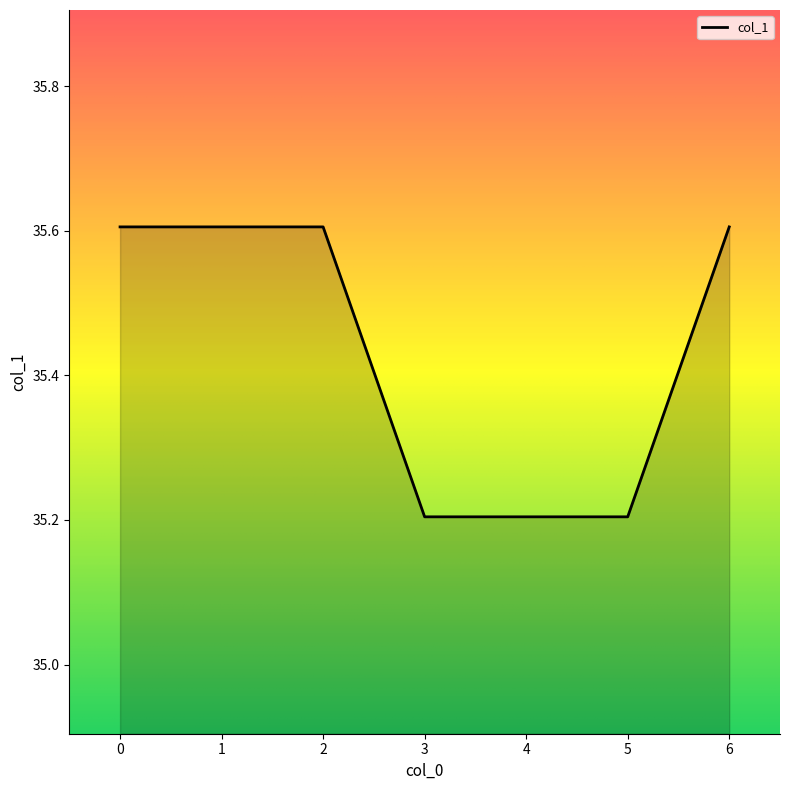

True or false: the data shows 35.6 at 0.

True